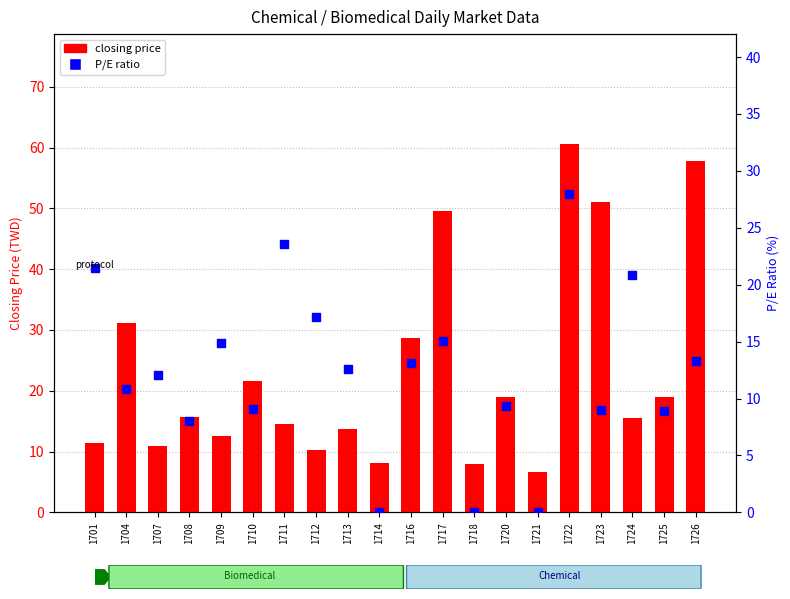

Which series reaches the minimum Y coordinate?

P/E ratio